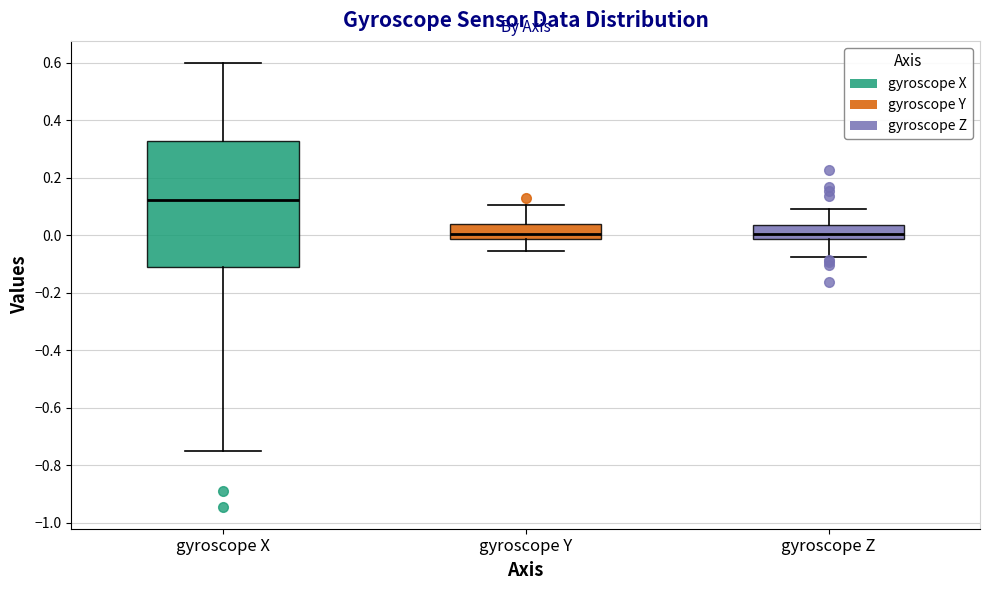

Reading left to right, transcribe this box plot: for each box, give where its median line is, the range the box spans, and where its two whiskers end, as read against the y-axis. The values are not printed on the chart, so give them approximately, as read against the axis.

gyroscope X: median 0.12, box -0.12 to 0.32, whiskers -0.76 to 0.60
gyroscope Y: median 0.00, box -0.02 to 0.04, whiskers -0.06 to 0.10
gyroscope Z: median 0.00, box -0.02 to 0.04, whiskers -0.08 to 0.08